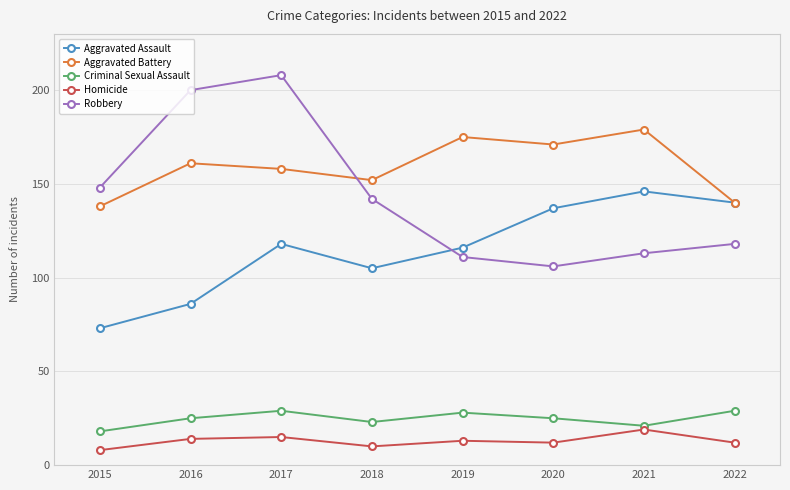

Which series ends up on top after the final intersection of Robbery and Aggravated Assault?

Aggravated Assault